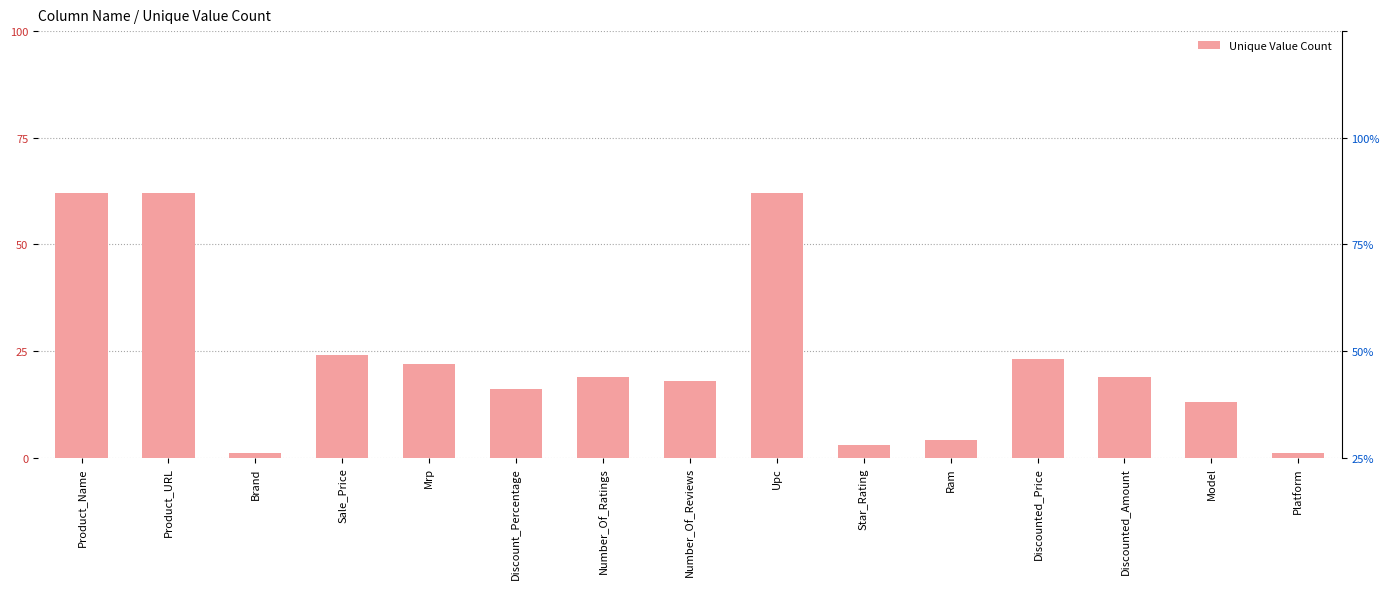

The value at Discounted_Amount is 19. True or false?

True